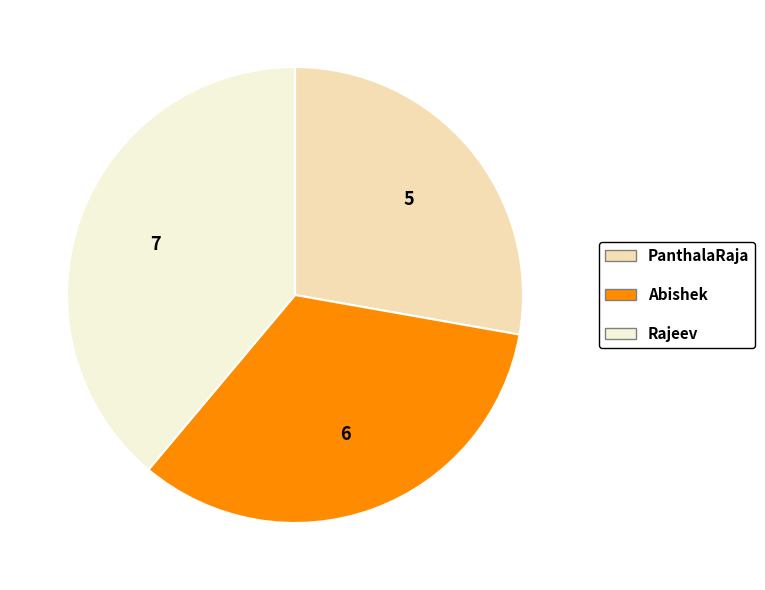

Is it true that Rajeev is 45% of the pie?

False